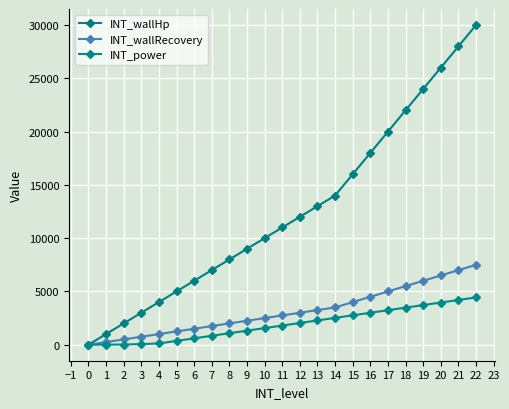

How many lines are shown in the chart?

3